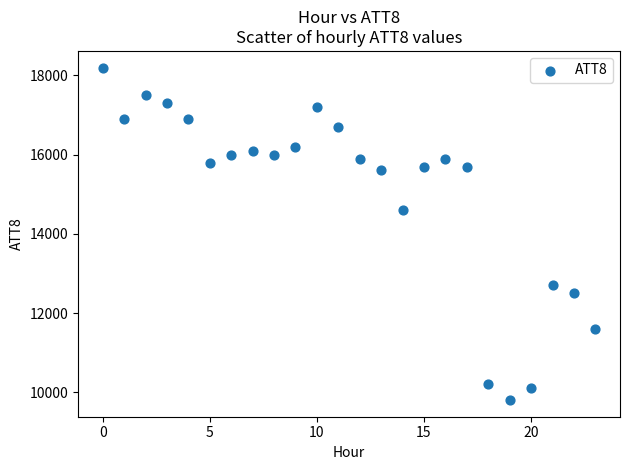

What is the range of Y values (max minus min)?

8400